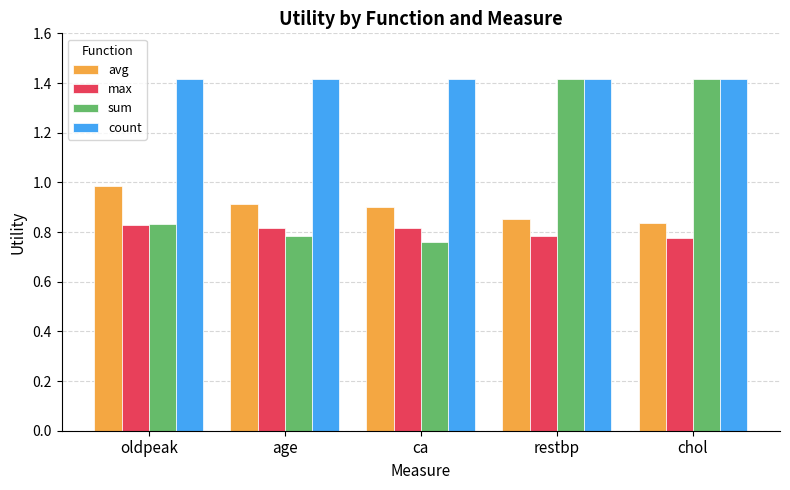

What position from the left is age?

2